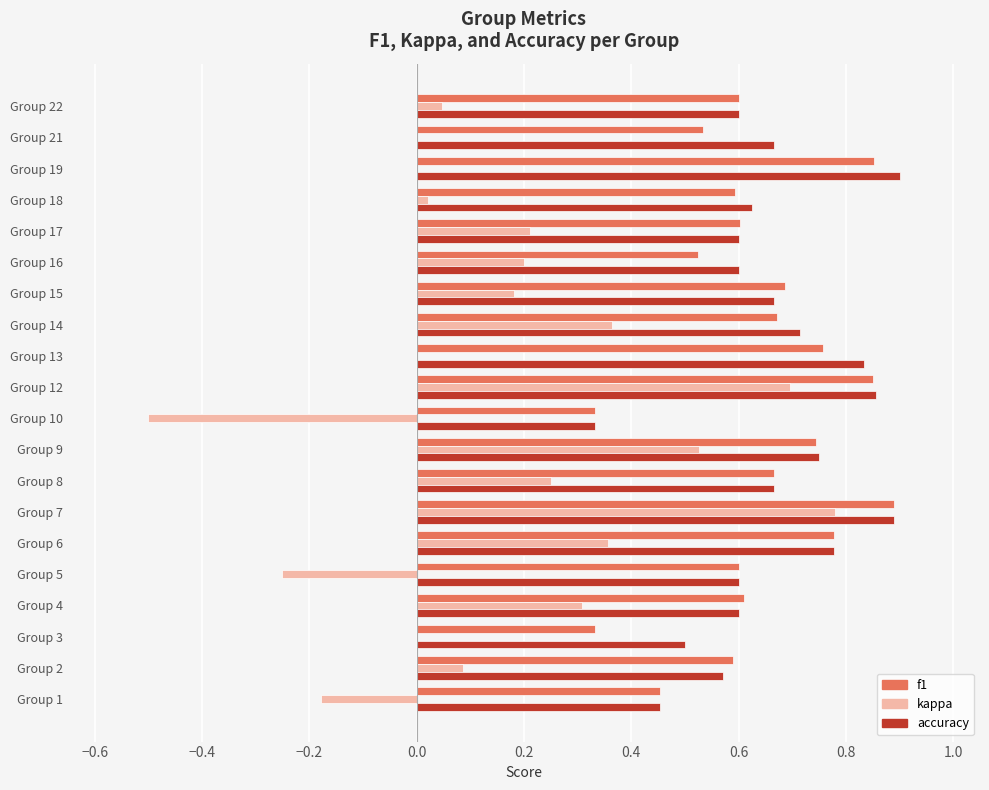

Which series has the largest total across all categories?

accuracy